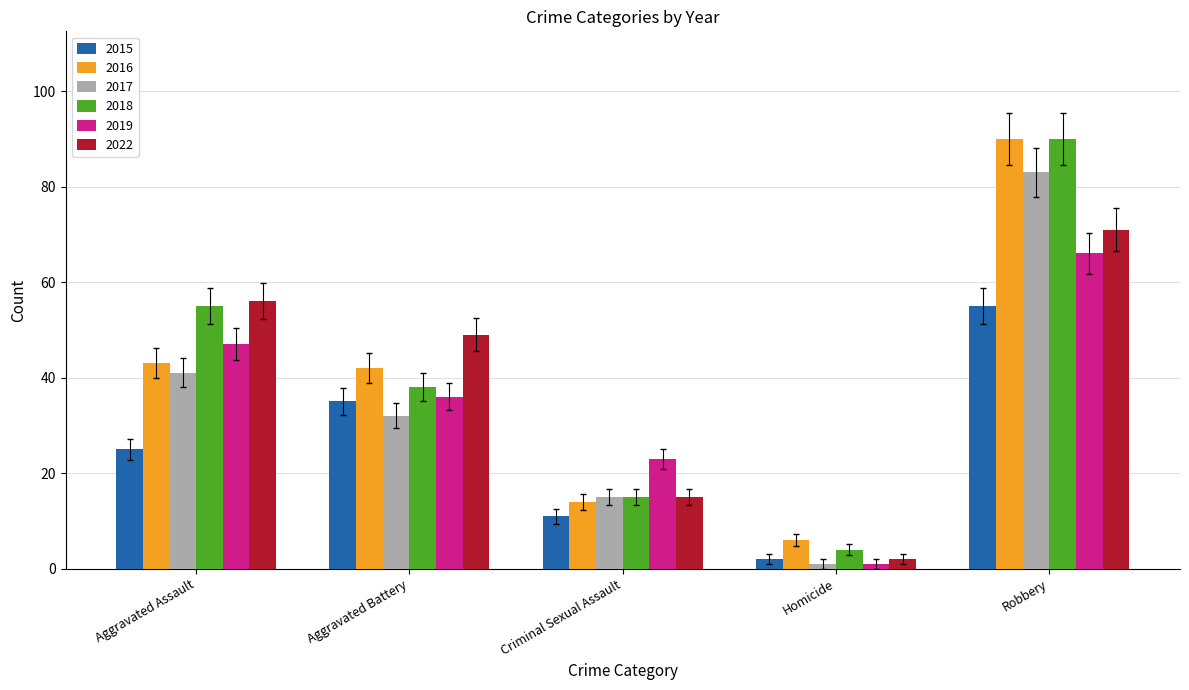

Which series has the largest total across all categories?

2018